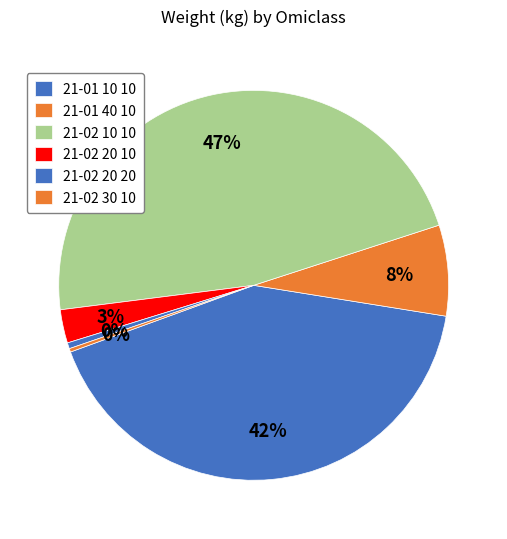

Is there any slice that represents more than half of the pie?

No